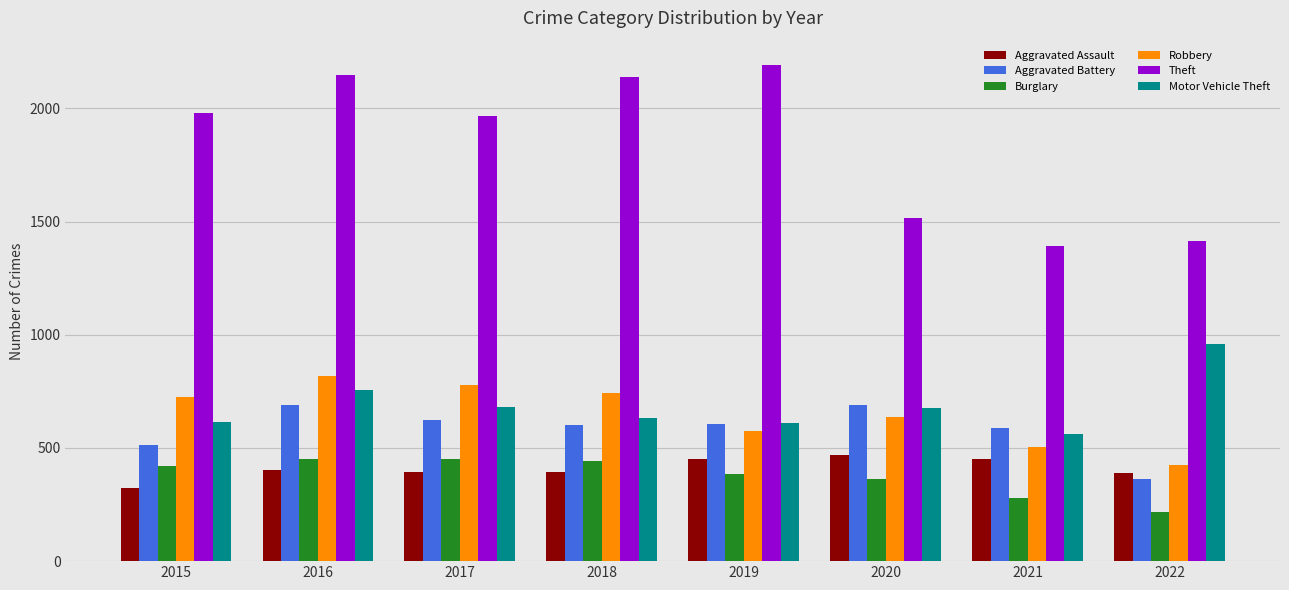

How many distinct data groups are displayed?

6